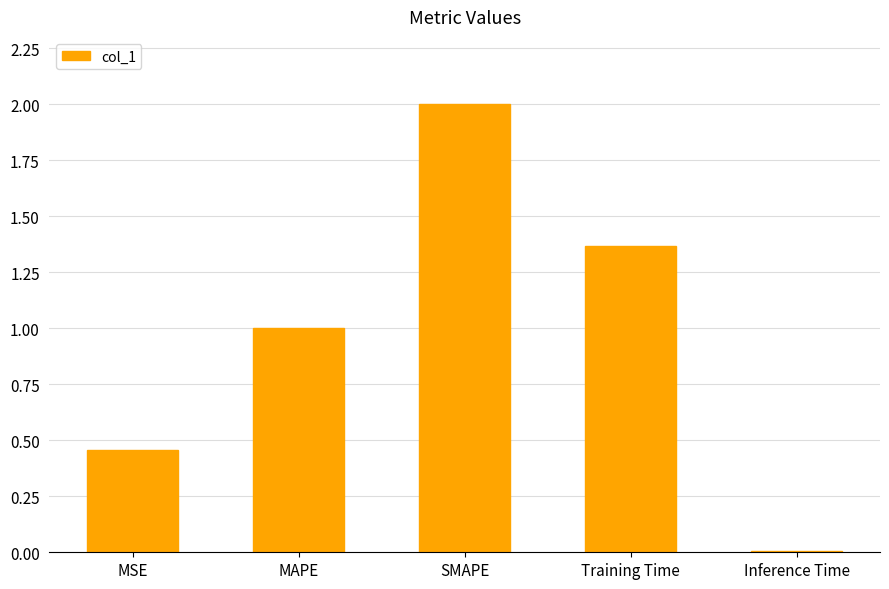

What is the difference between the second highest and second lowest values?

0.9